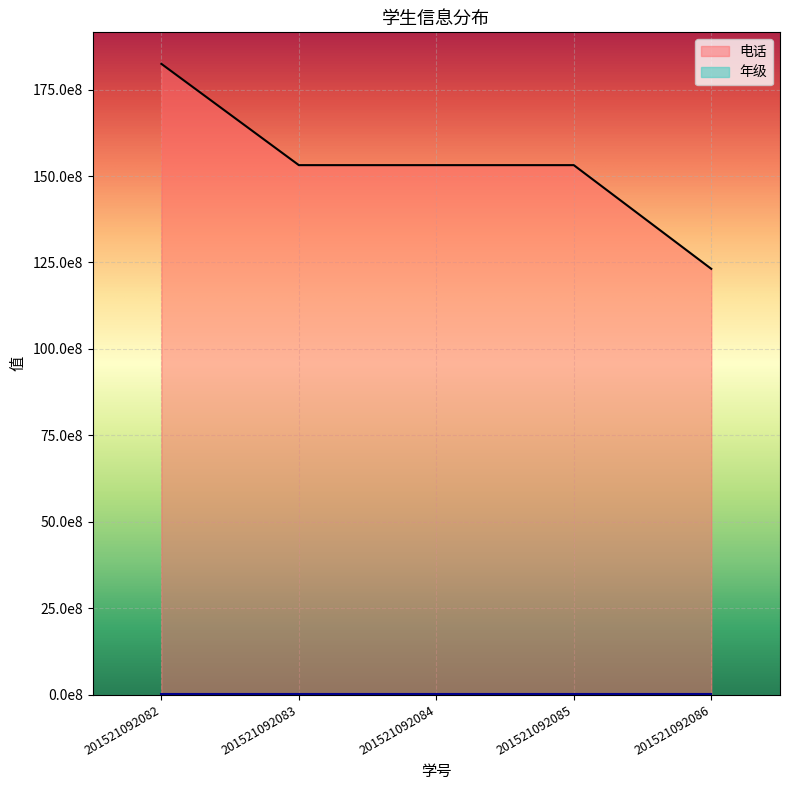

Reading left to right, transcribe all the data shown in this chart.

201521092082=18246480905	201521092083=15316373832	201521092084=15316333832	201521092085=15316383832	201521092086=12316373832